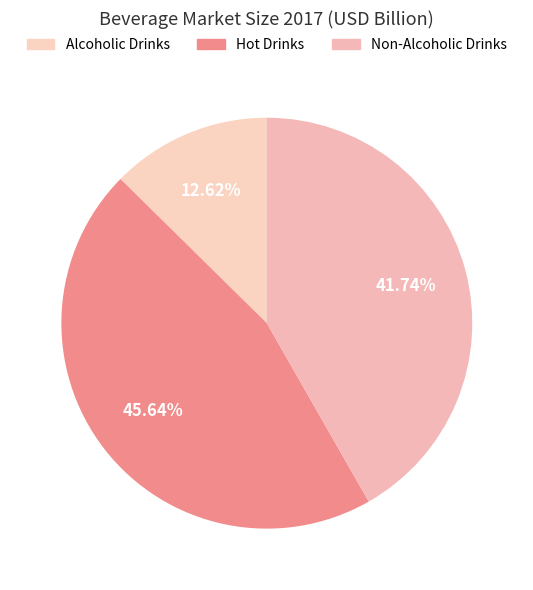

Which has a higher value, Non-Alcoholic Drinks or Hot Drinks?

Hot Drinks